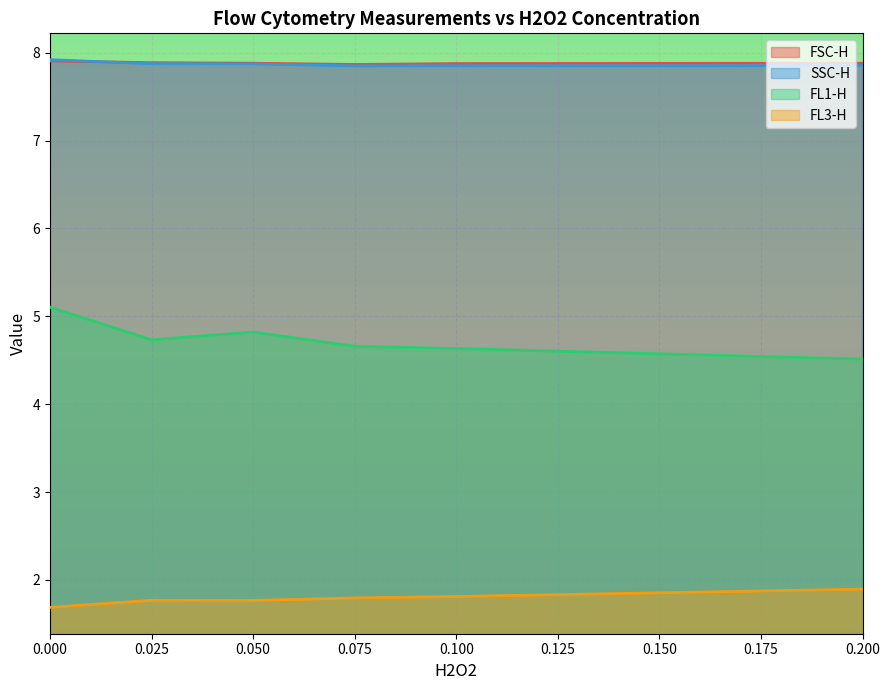

How many lines are shown in the chart?

4